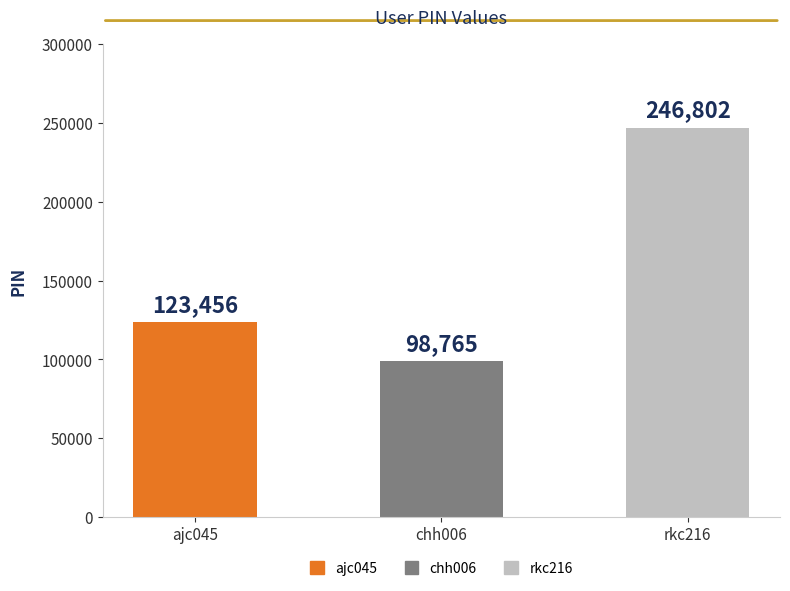

How many distinct data groups are displayed?

1